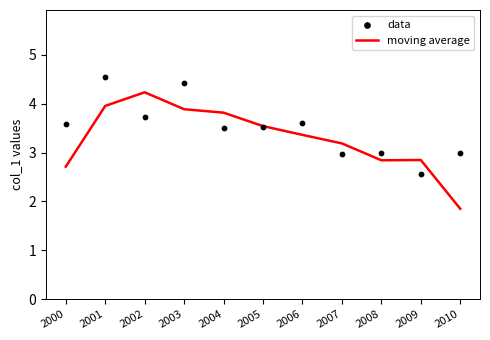

What are all the series names shown in the legend?

moving average, data